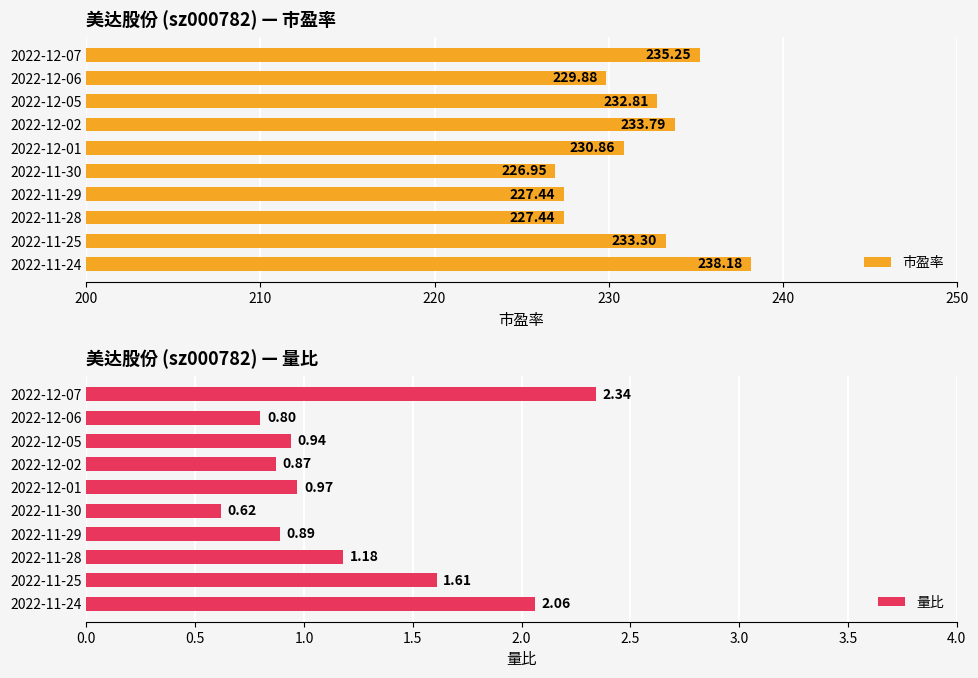

List the labels in order of 量比 value, smallest first.

2022-11-30, 2022-12-06, 2022-12-02, 2022-11-29, 2022-12-05, 2022-12-01, 2022-11-28, 2022-11-25, 2022-11-24, 2022-12-07